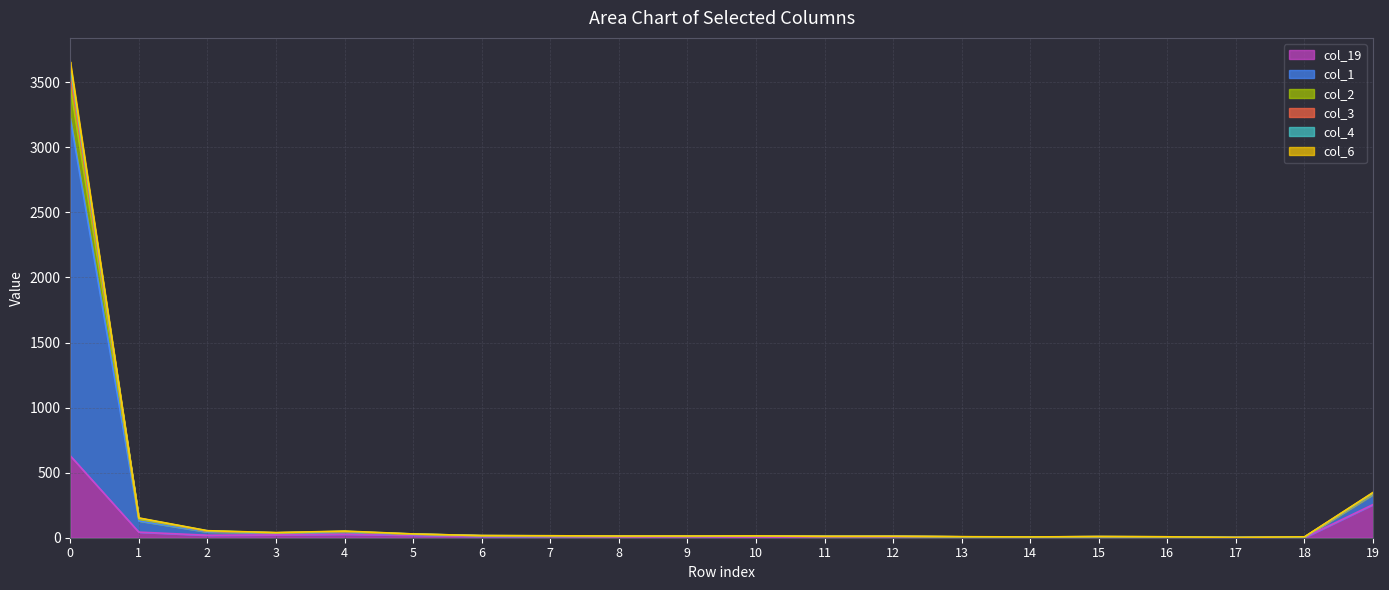

List the series in order of their peak value, lowest first.

col_19, col_6, col_4, col_3, col_2, col_1